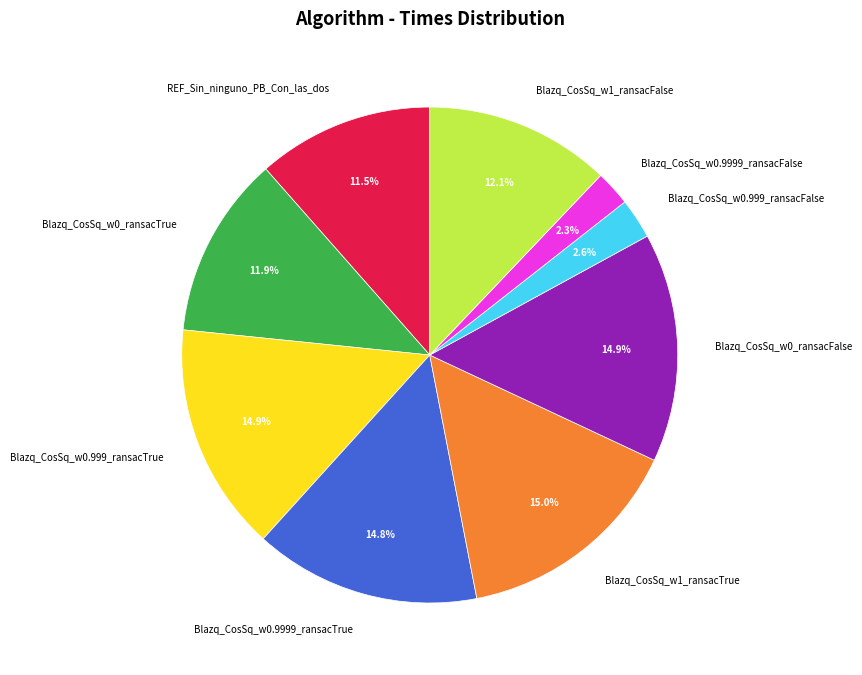

Approximately how many times larger is the value at REF_Sin_ninguno_PB_Con_las_dos compared to Blazq_CosSq_w0_ransacFalse?

0.8